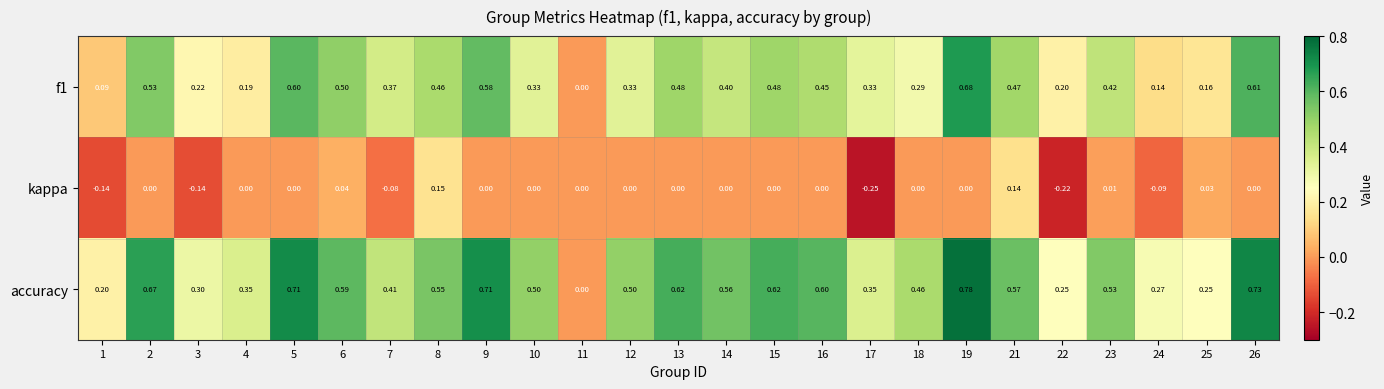

List the series in order of their peak value, lowest first.

kappa, f1, accuracy